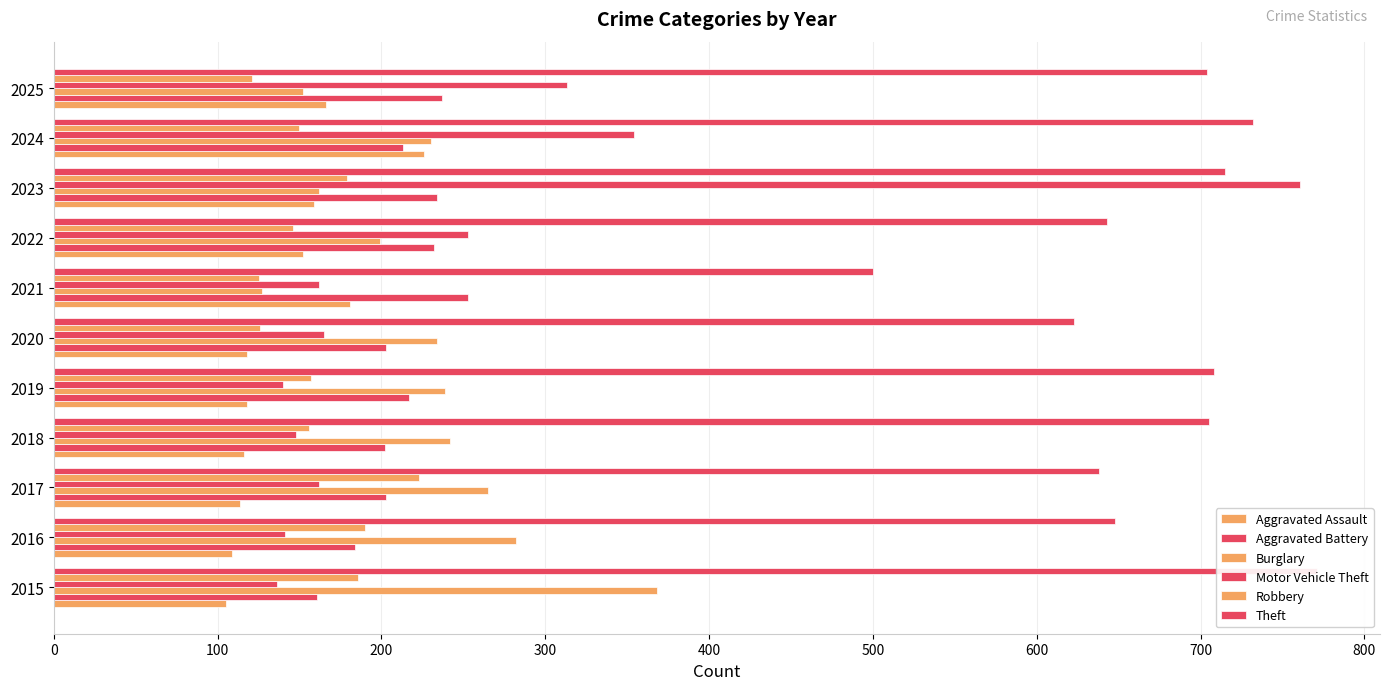

Which series has the widest spread of values?

Motor Vehicle Theft